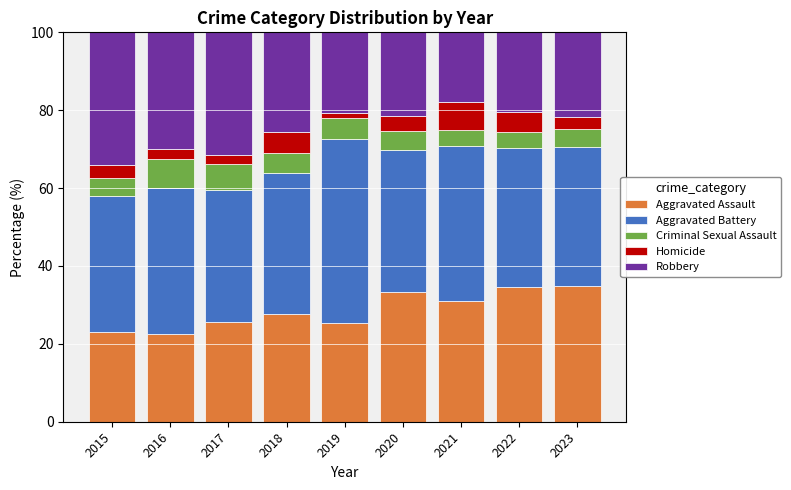

True or false: Aggravated Assault has a value of 17.2 at 2018.

False